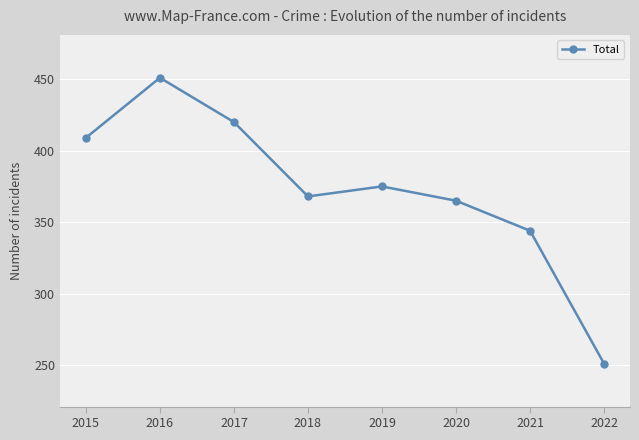

Between 2019 and 2016, which is larger?

2016